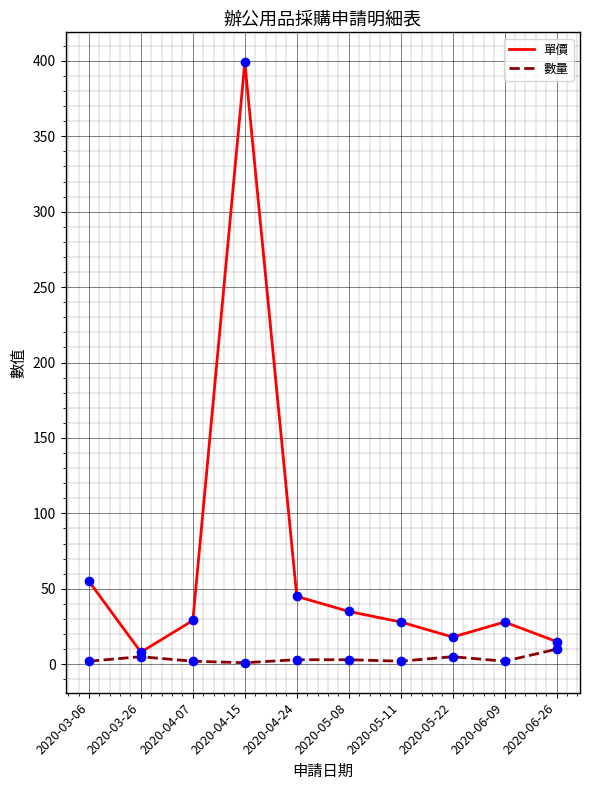

At 2020-03-06, list the series in order from largest to smallest.

單價, 數量